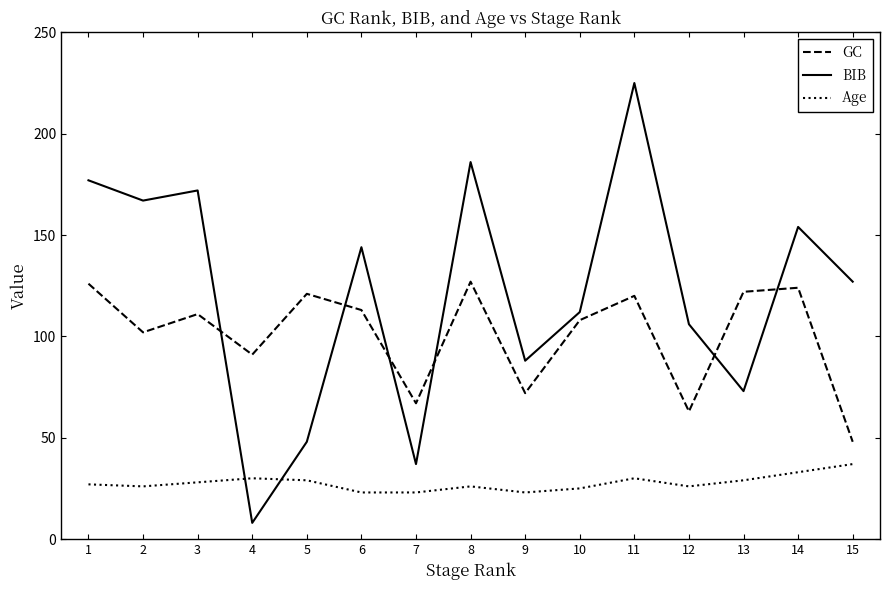

Between 3 and 15, which series saw the biggest shift?

GC